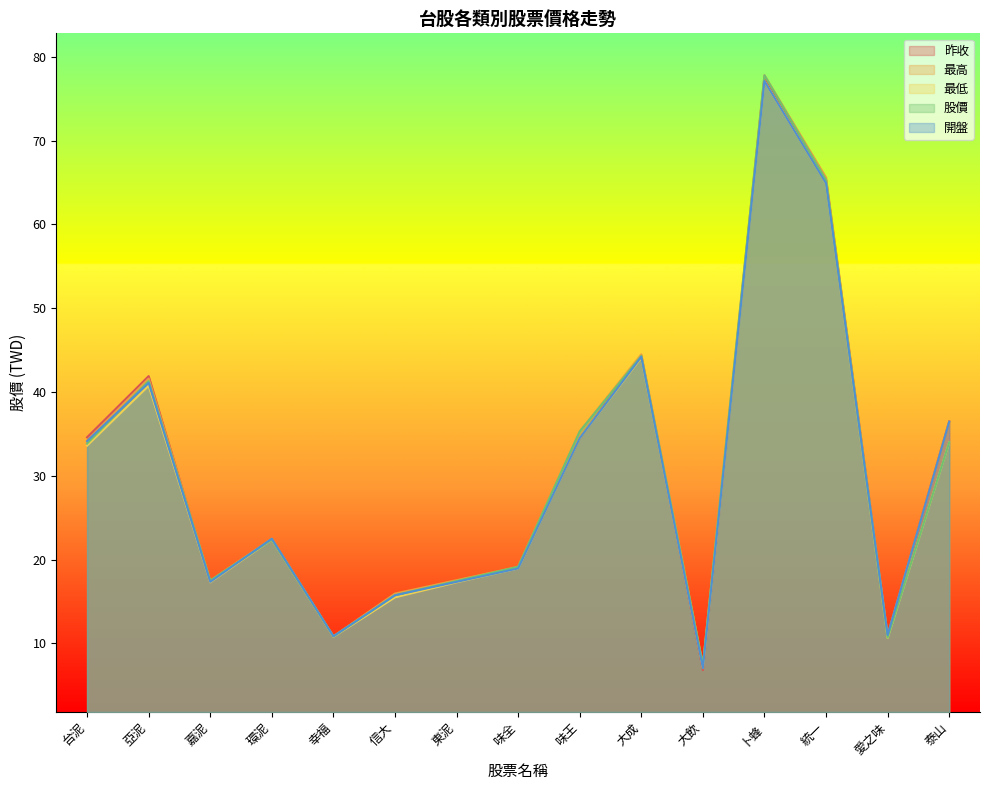

Between 東泥 and 愛之味, which series saw the biggest shift?

股價